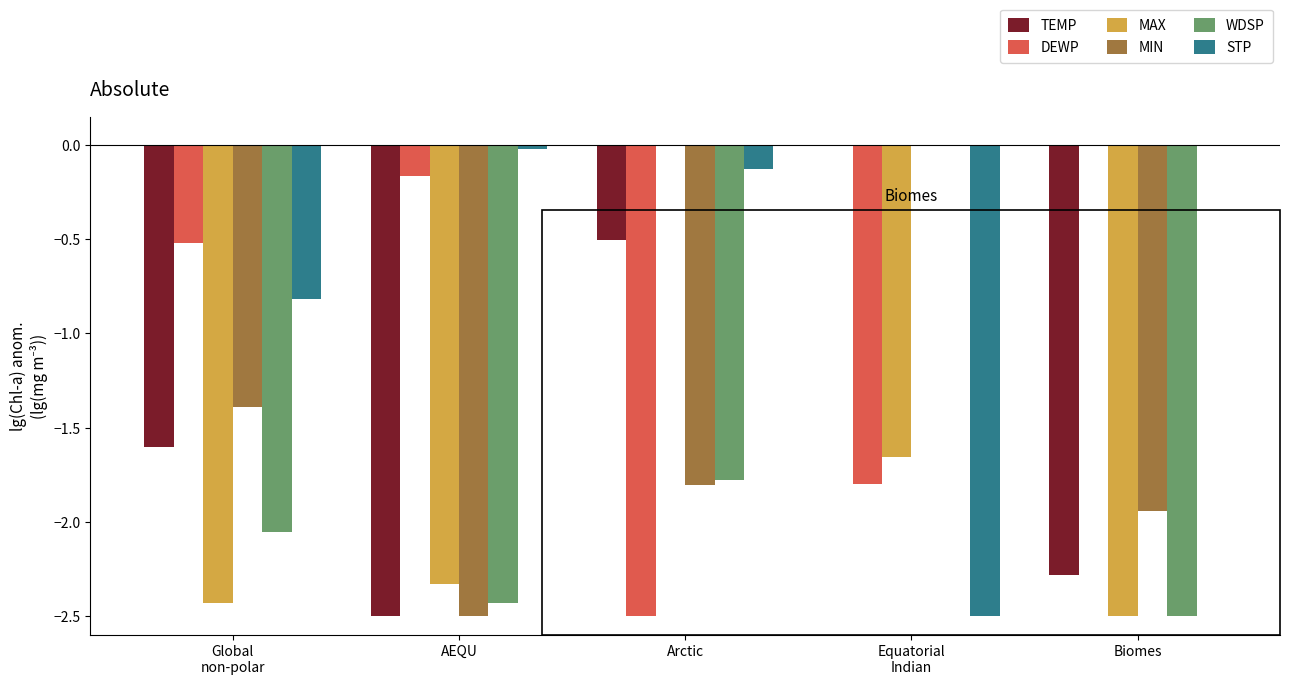

What is the sum of all MIN values?

-7.6